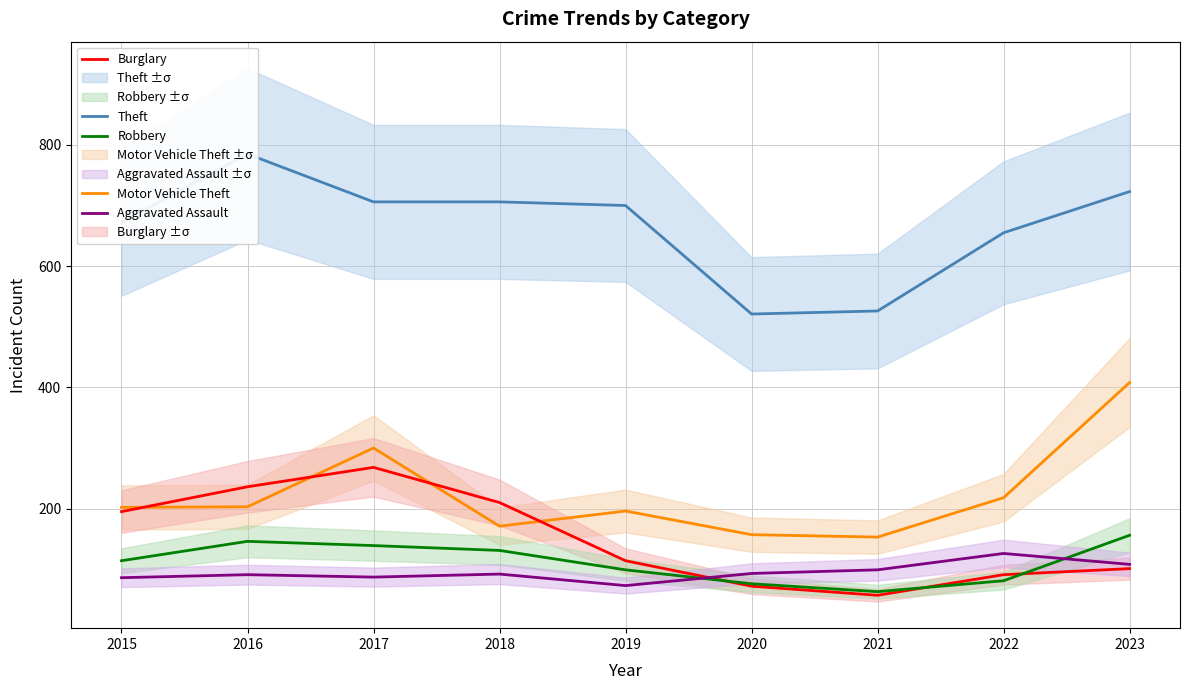

What is the spread (max minus min) of values at 2019?

627